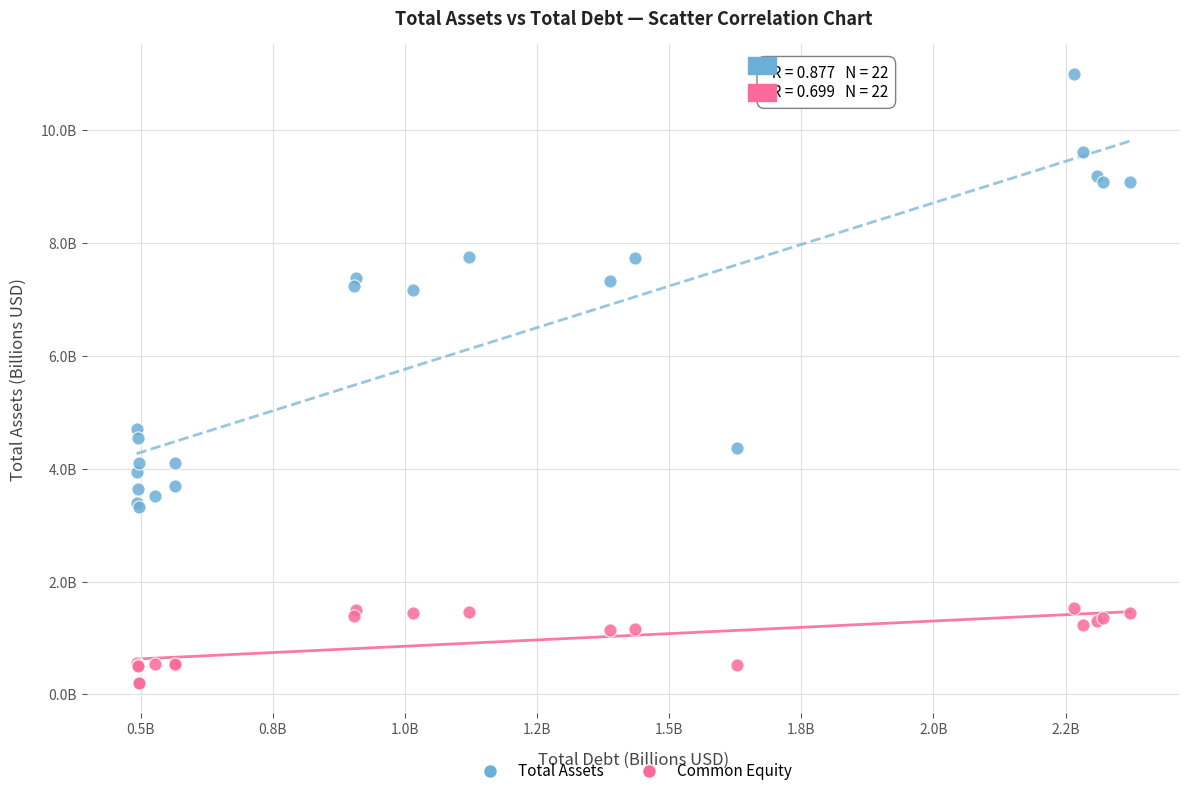

Which series contains the lowest Y value?

Common Equity